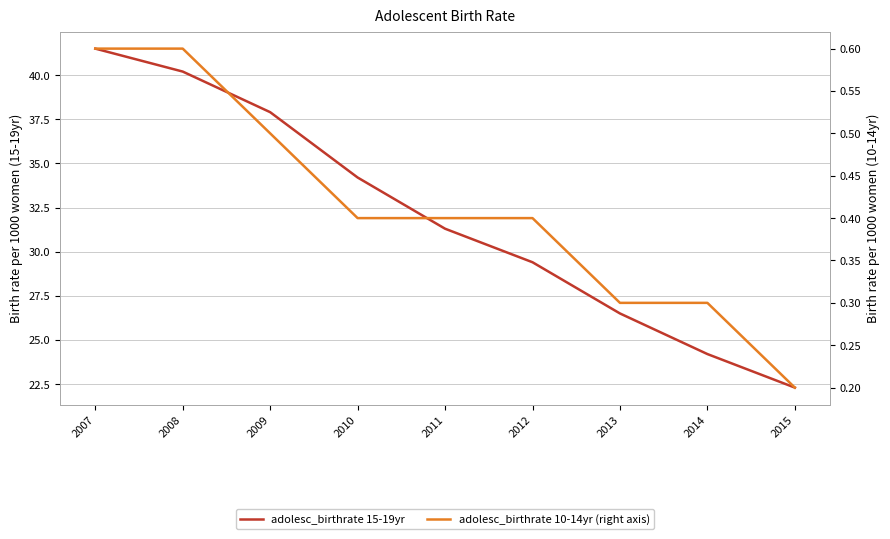

What is the approximate value of adolesc_birthrate_per1000wm_15_19yr at 2012?

29.4